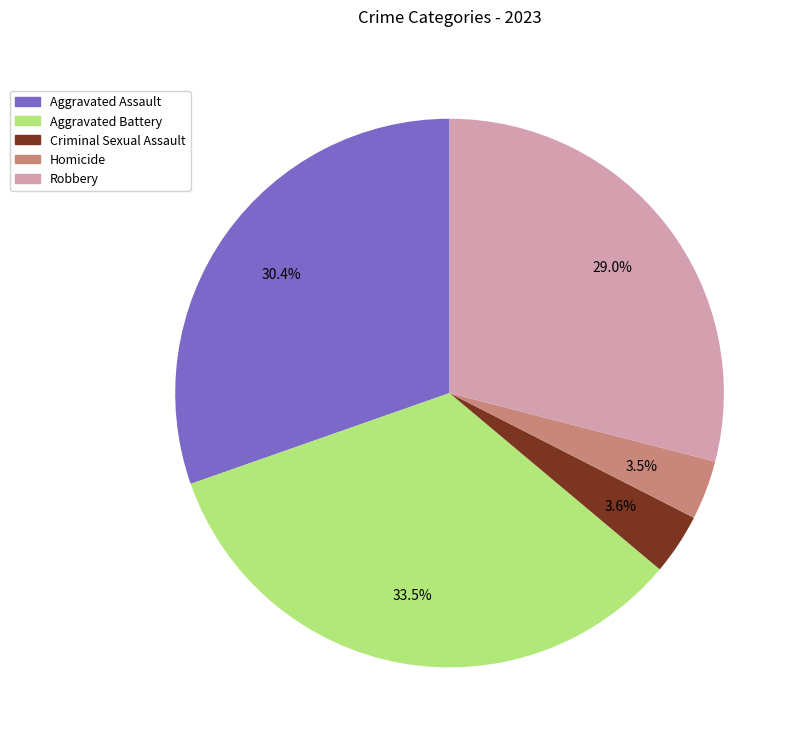

Which has a higher value, Robbery or Aggravated Assault?

Aggravated Assault